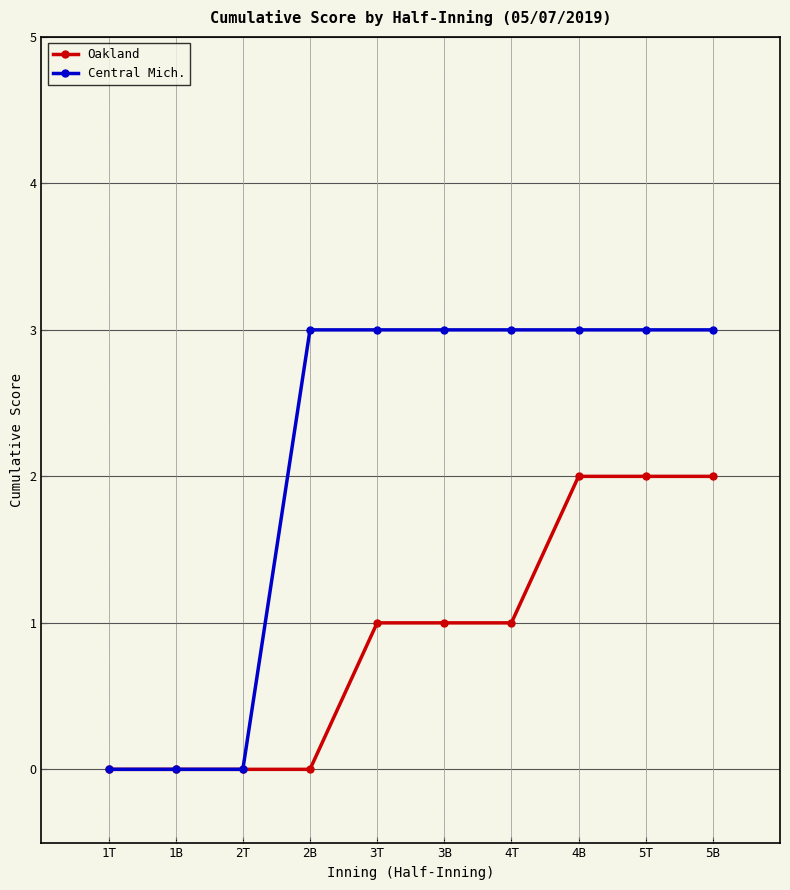

Is the value of Central Mich. at 5T greater than the value of Oakland at 4B?

Yes